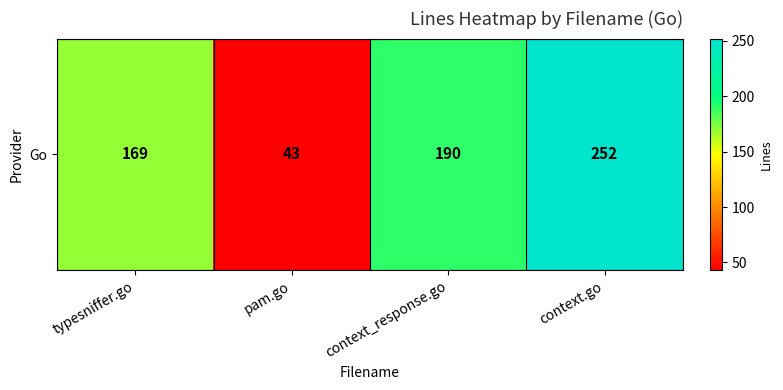

Between pam.go and context.go, which is larger?

context.go